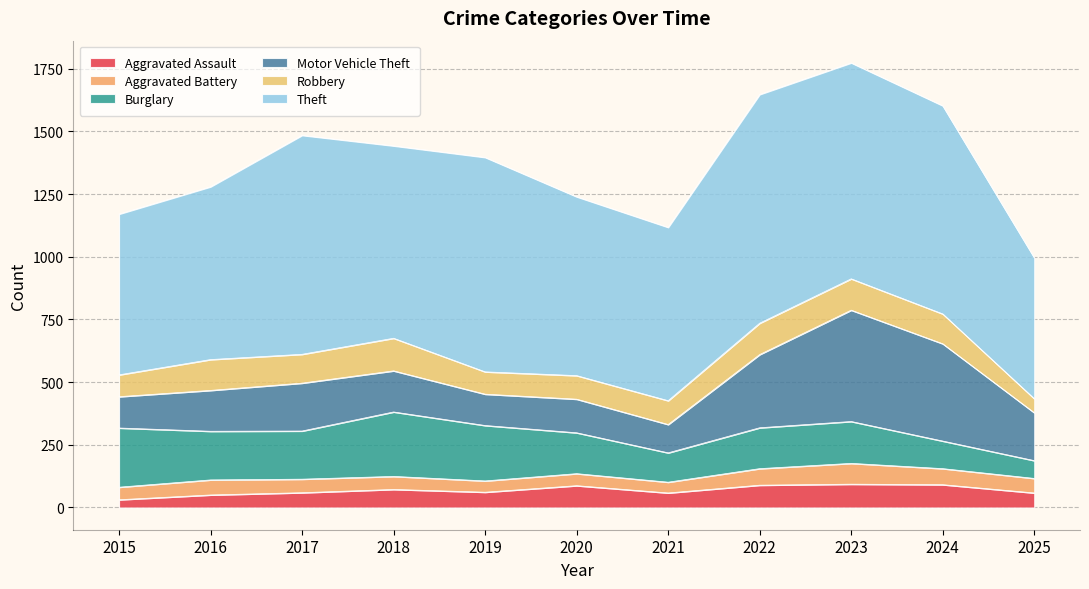

Which series has the largest total across all categories?

Theft